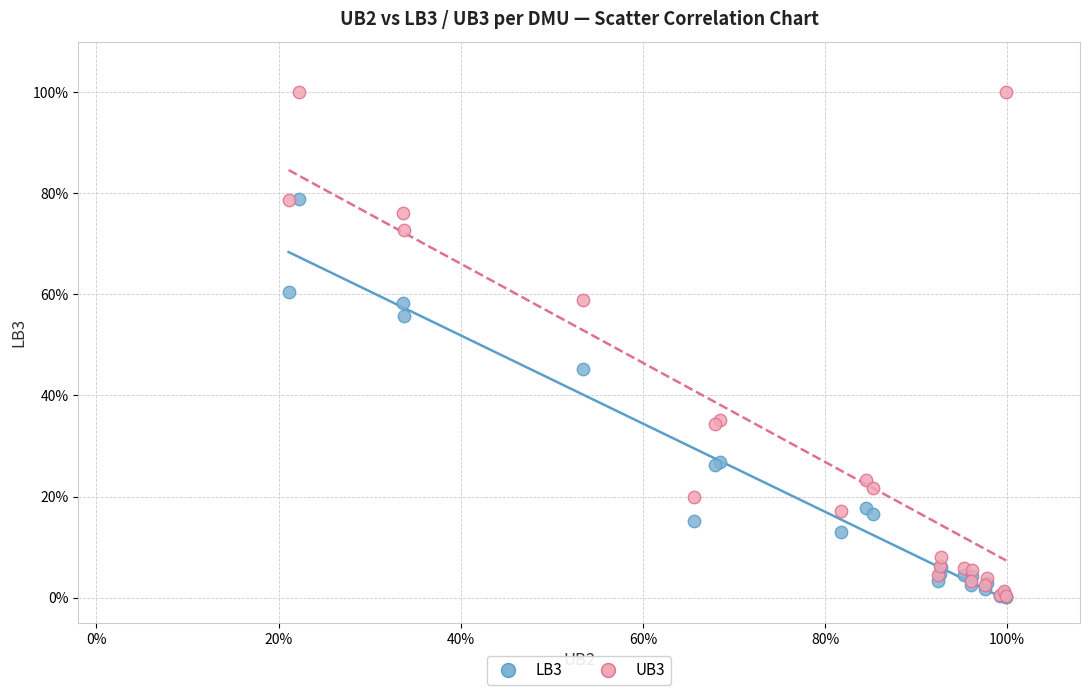

What are all the series names shown in the legend?

LB3, UB3